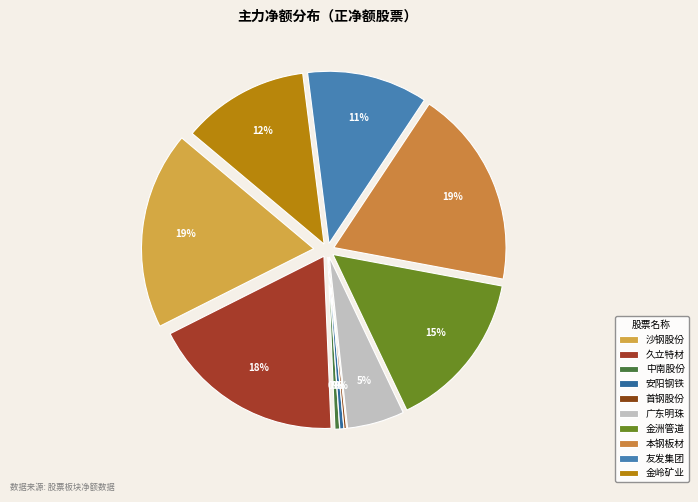

What is the smallest slice in the pie chart?

首钢股份